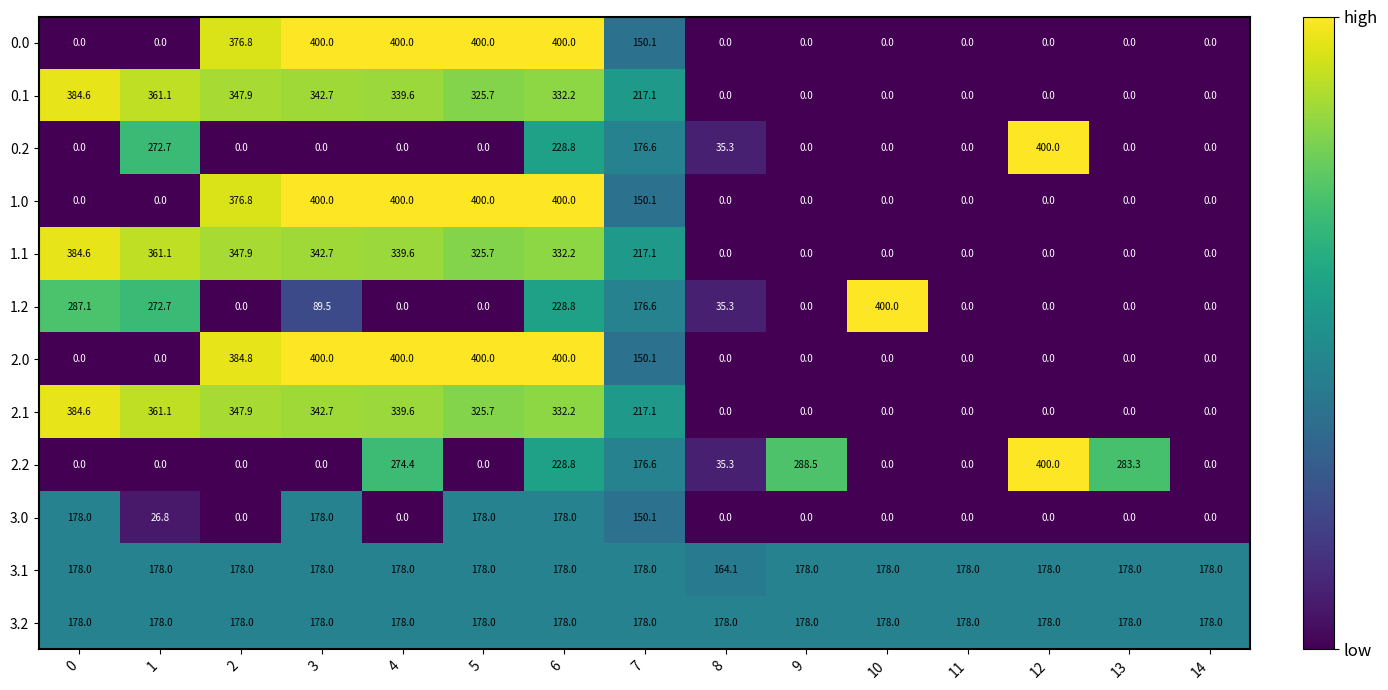

Which series changed the most between 1 and 2?

2.0